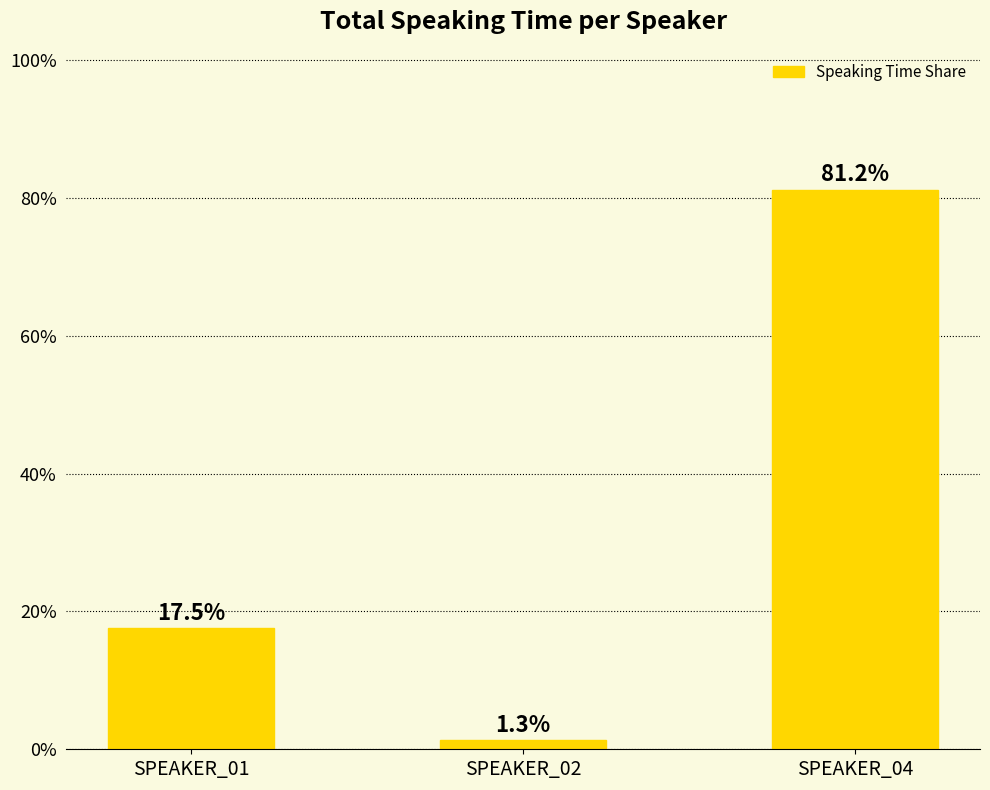

Does the chart contain any negative values?

No